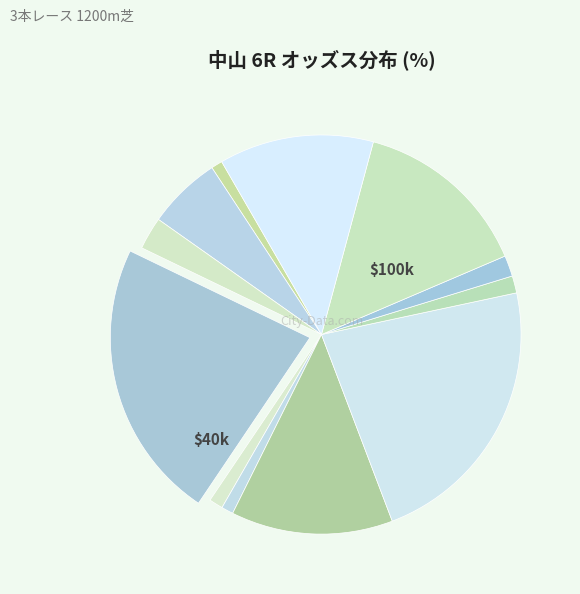

How many slices are in this pie chart?

12